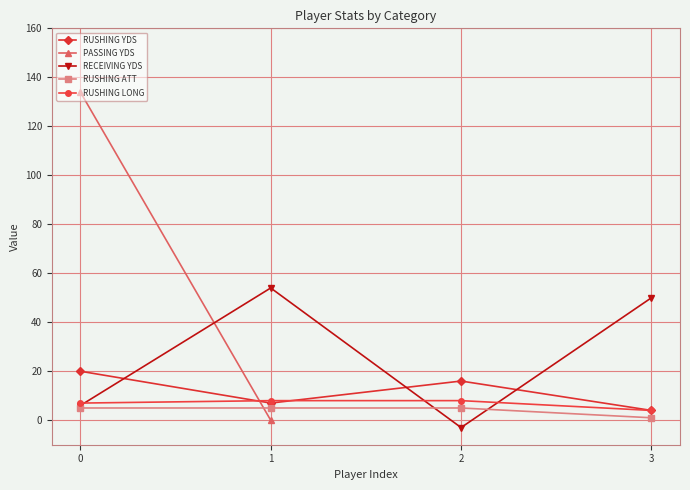

What is the value of the RUSHING LONG point at the 1st from the left?

7